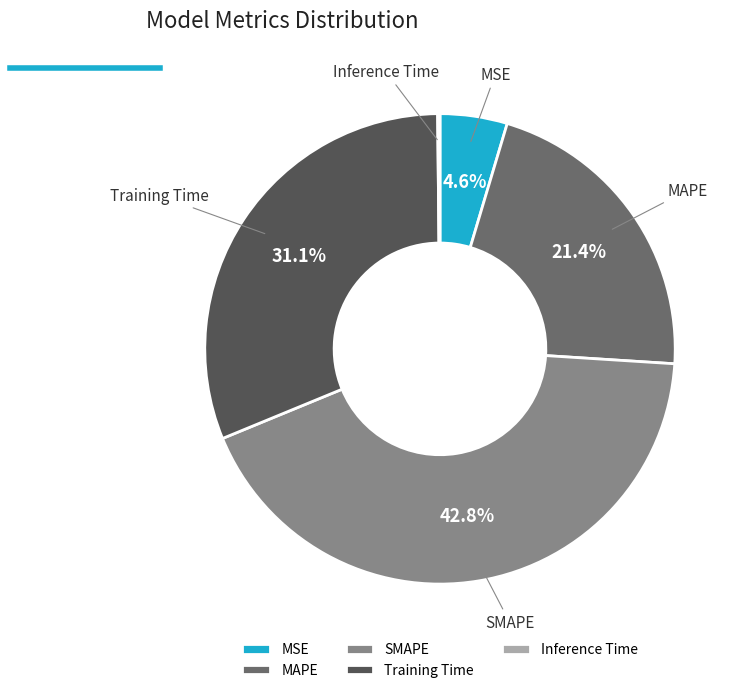

Do MSE and SMAPE together represent more than half of the pie?

No